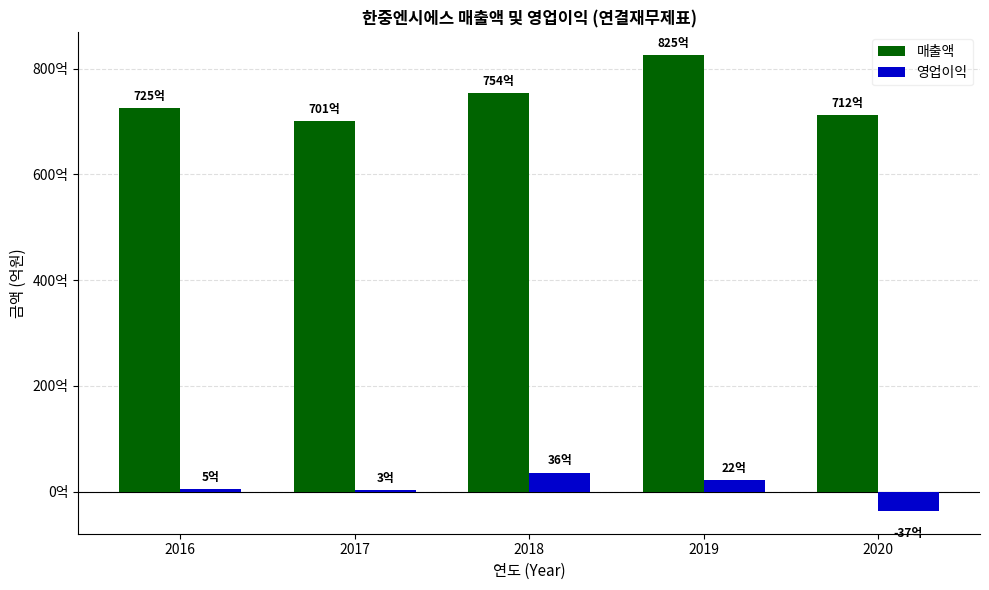

What are all the series names shown in the legend?

매출액, 영업이익